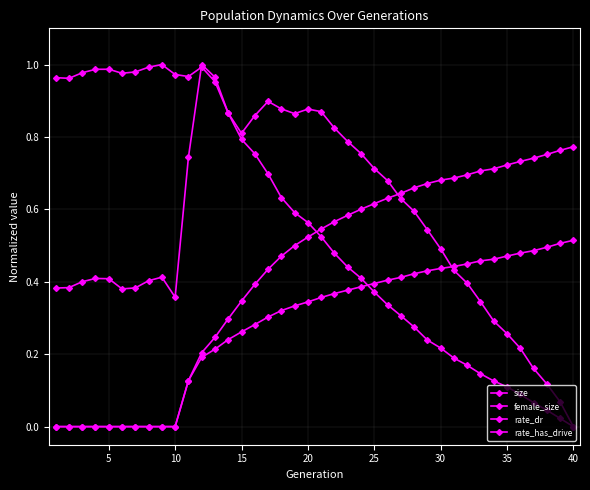

How many lines are shown in the chart?

4